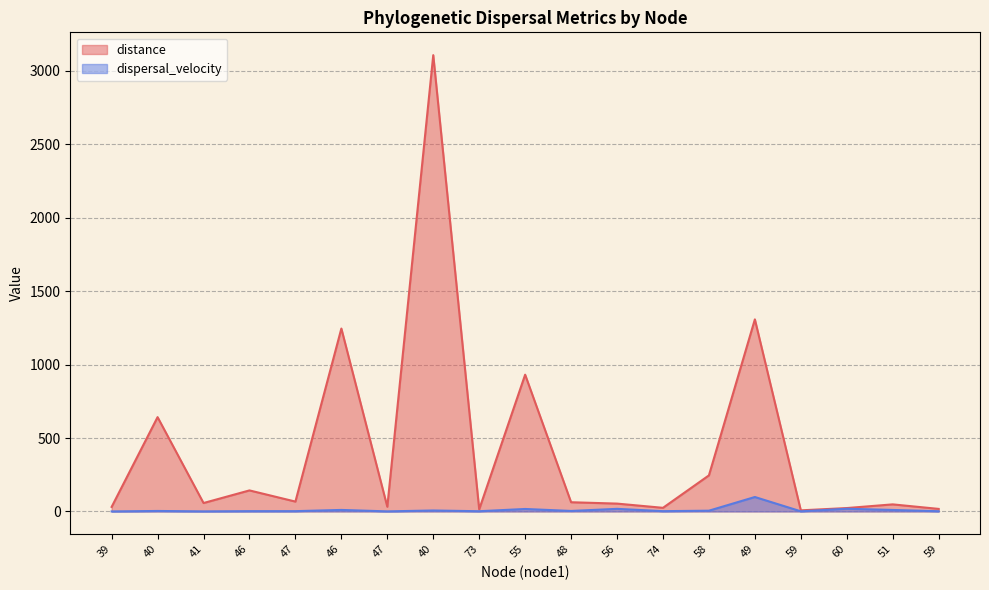

What is the difference between the maximum and minimum values in the distance series?

3100.1